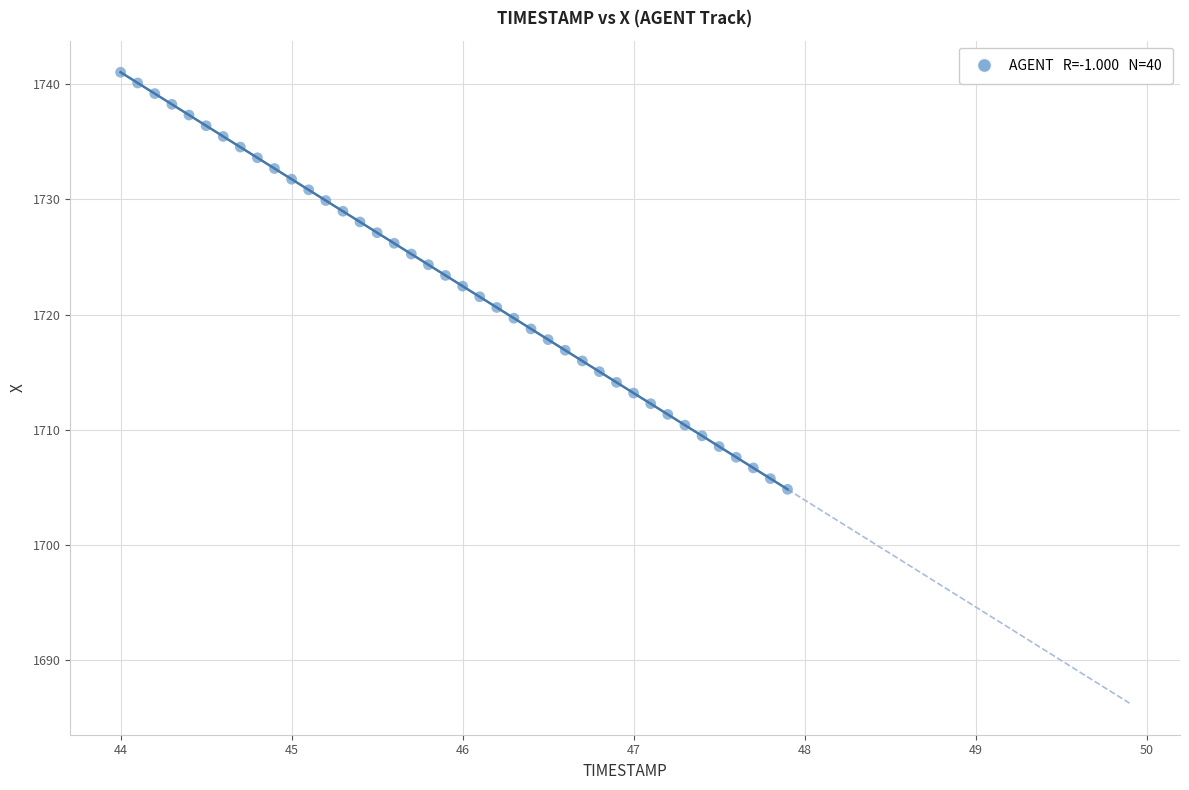

What is the range of Y values (max minus min)?

36.2